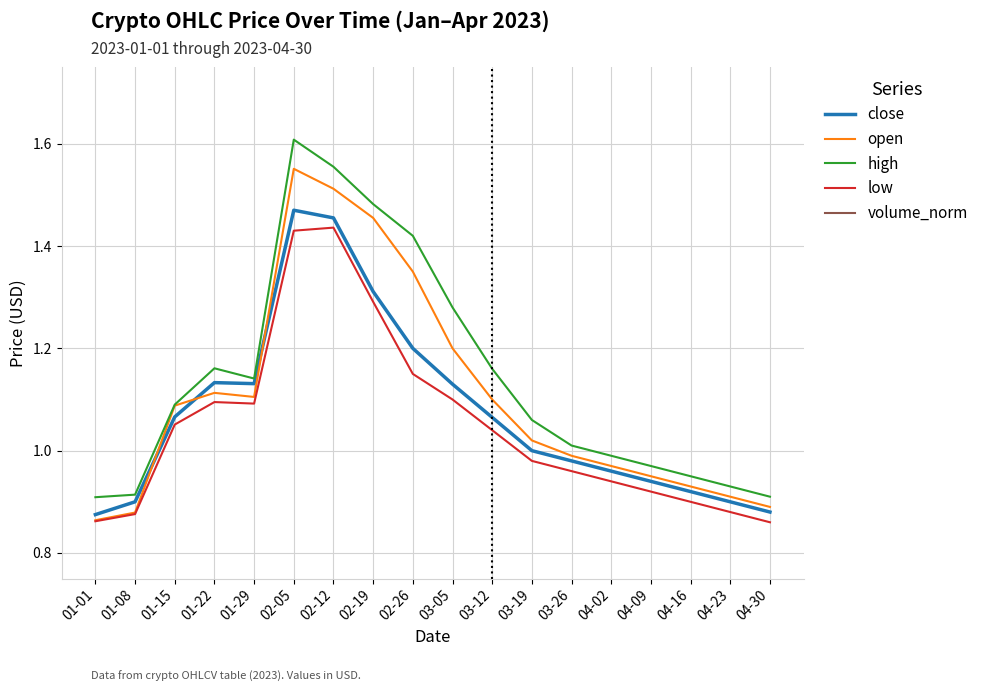

How many values in the high series exceed 1?

11